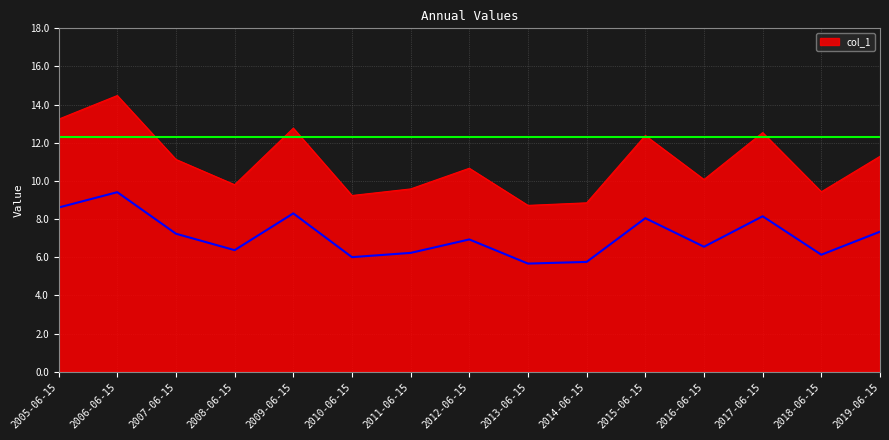

Read the value at 2010-06-15.

9.2